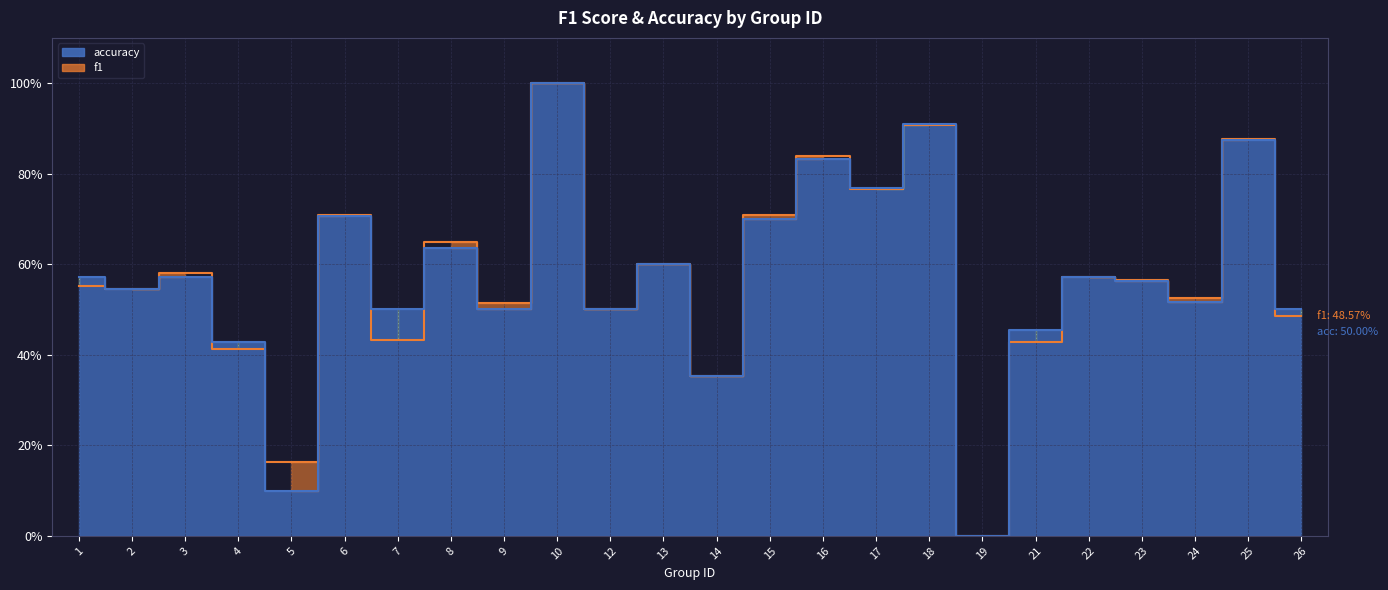

At which label does accuracy line reach its peak?

10